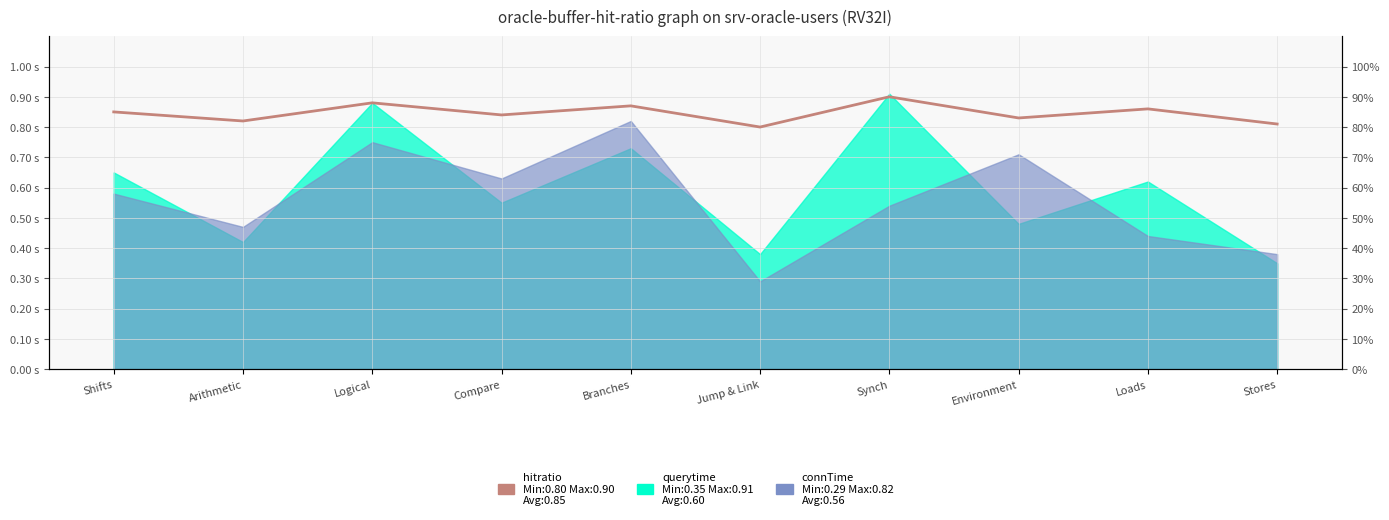

What is the value of the 2nd point from the left?

0.8